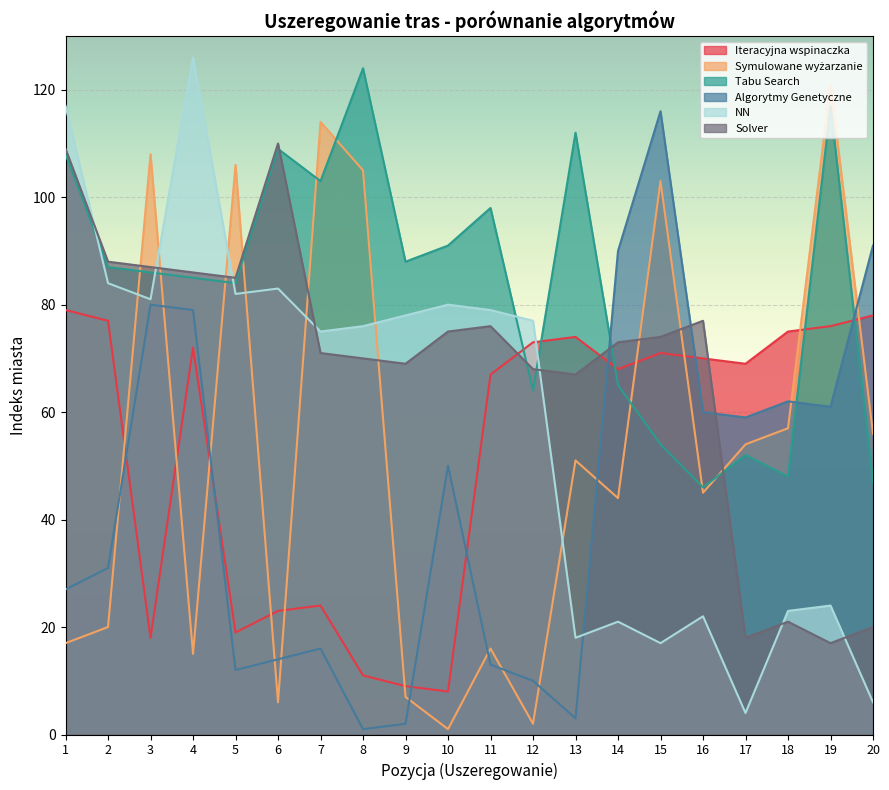

What is the sum of all Algorytmy Genetyczne values?

877